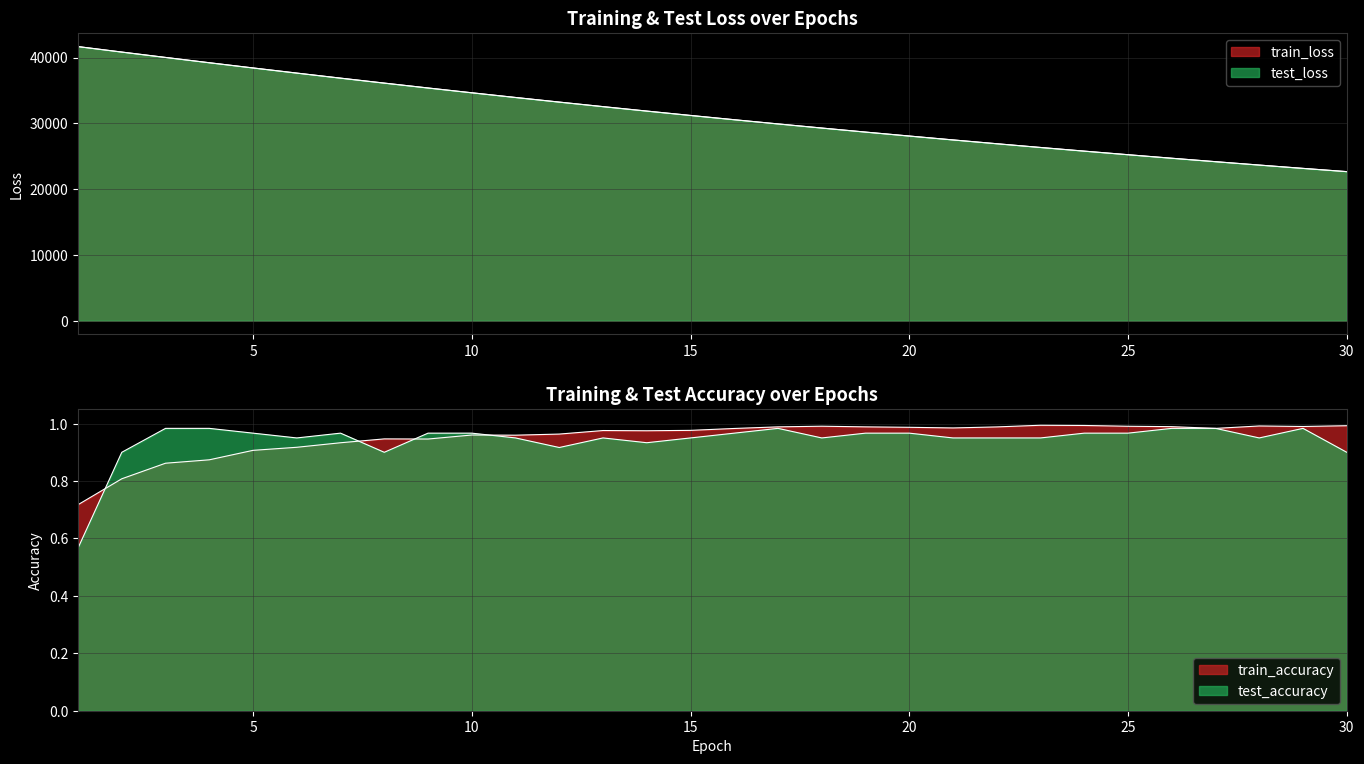

Rank the series at 14 from highest to lowest value.

test_loss, train_loss, train_accuracy, test_accuracy